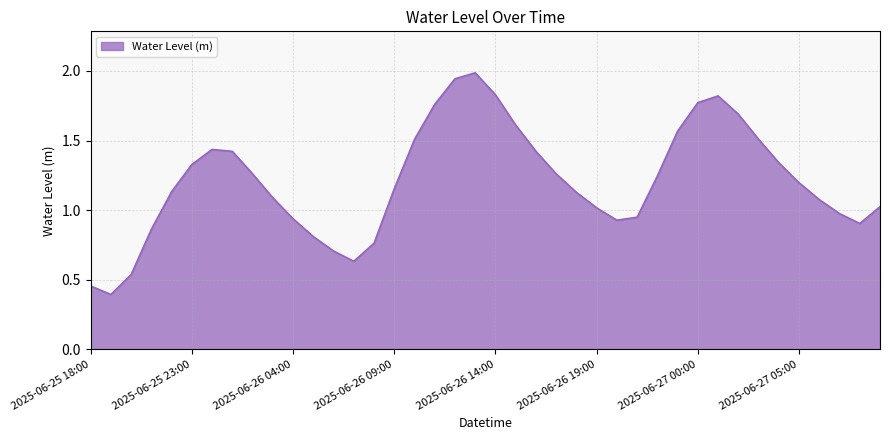

What is the smallest value displayed?

0.4